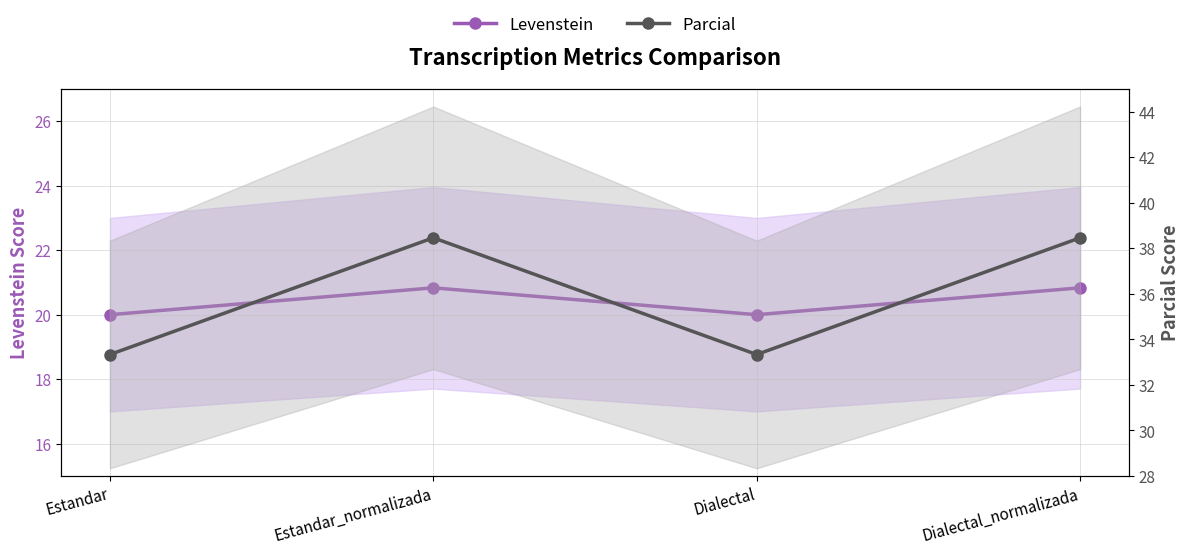

The Levenstein series shows 20.8 at Dialectal_normalizada. True or false?

True